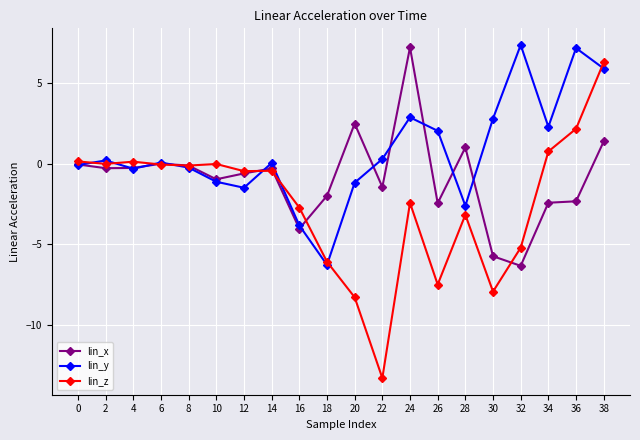

True or false: lin_x and lin_z intersect in this chart.

True